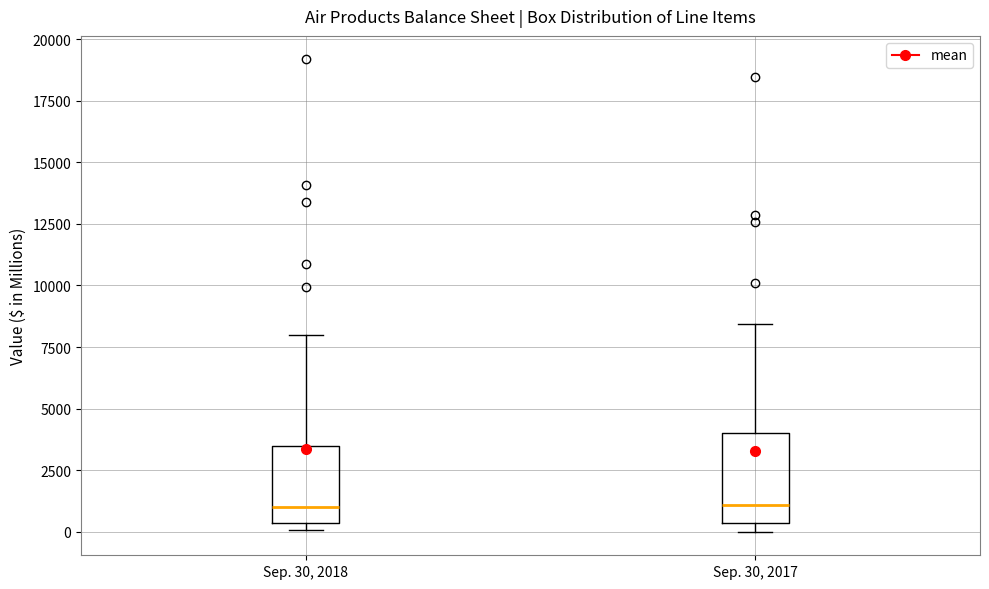

Which box is the tallest, from its lower edge to its upper edge?

Sep. 30, 2017